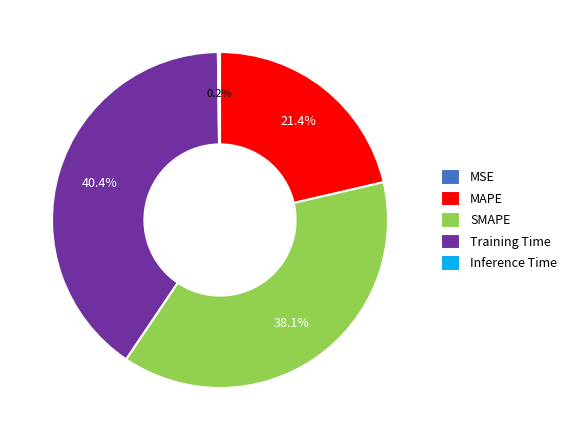

To the nearest percent, what portion does MAPE represent?

21%